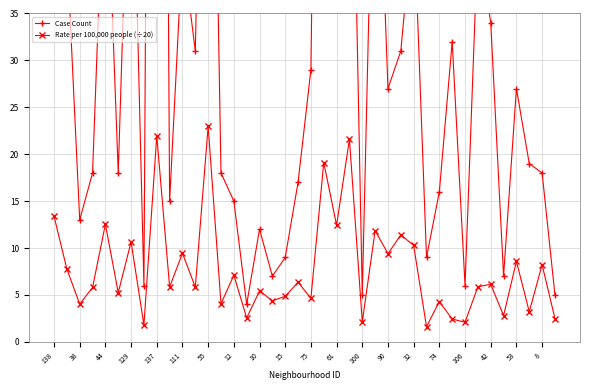

At which label is Rate per 100,000 people (÷20) closest to 12?

25